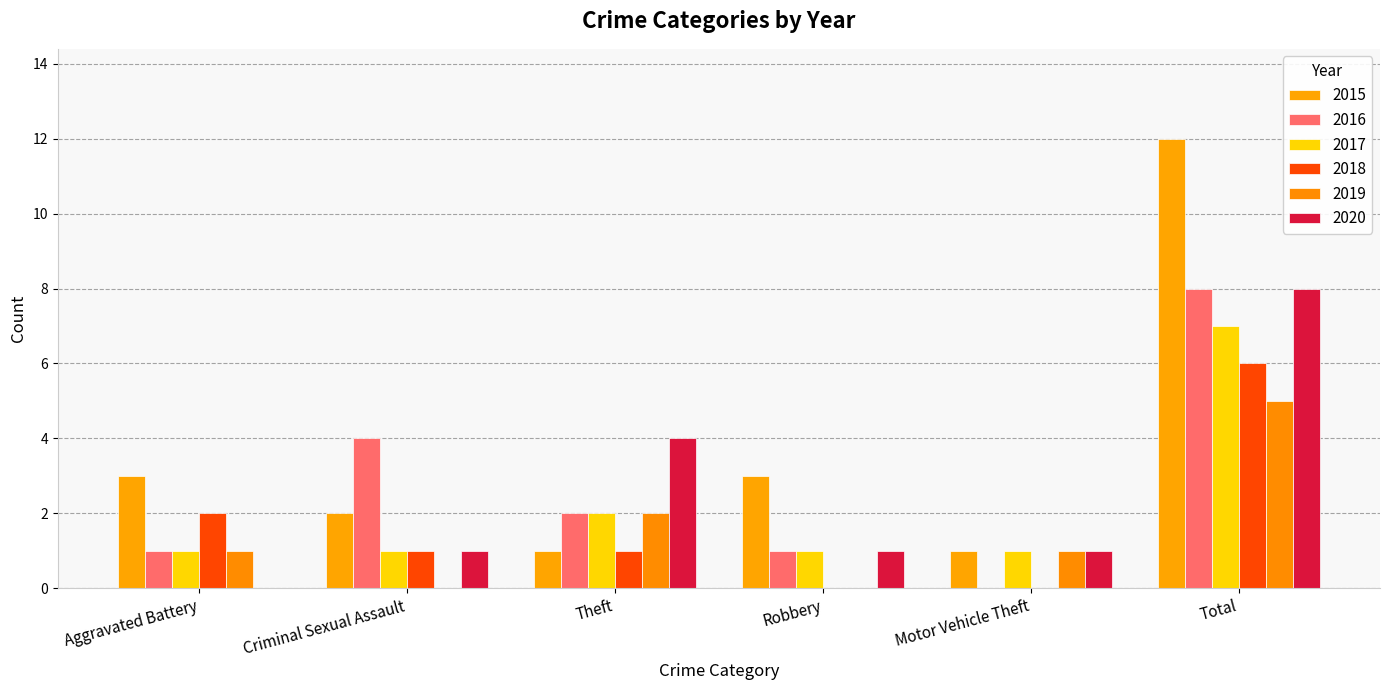

What is the value of the 2015 bar at the 5th from the left?

1